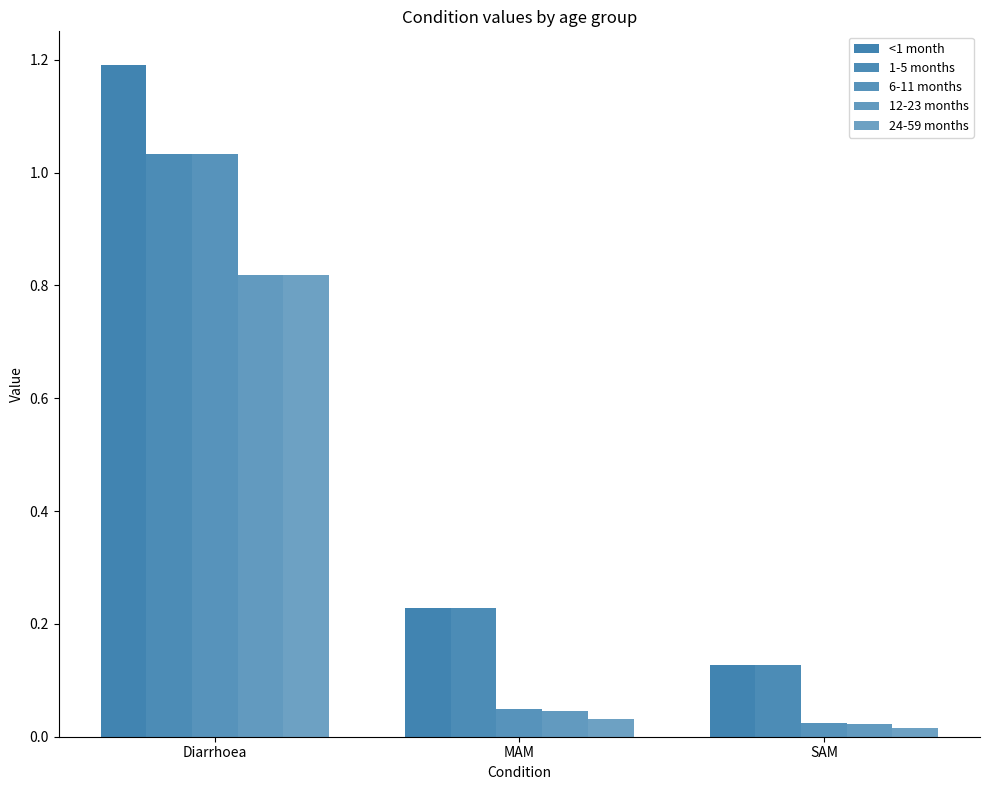

How many distinct data groups are displayed?

5